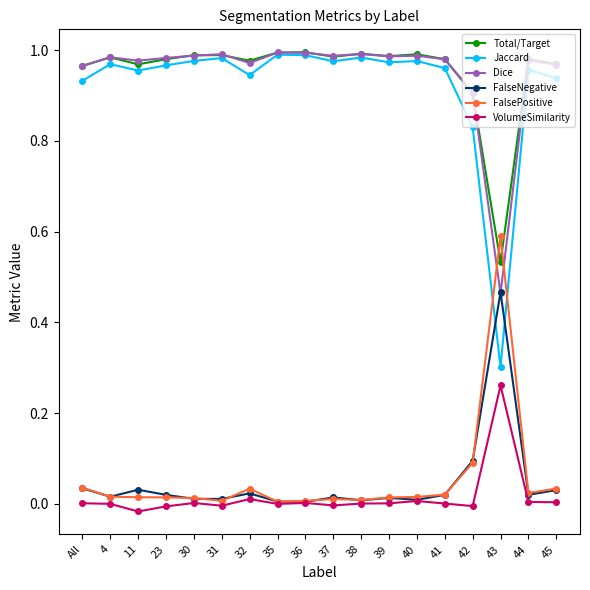

Does the chart have visible grid lines?

No